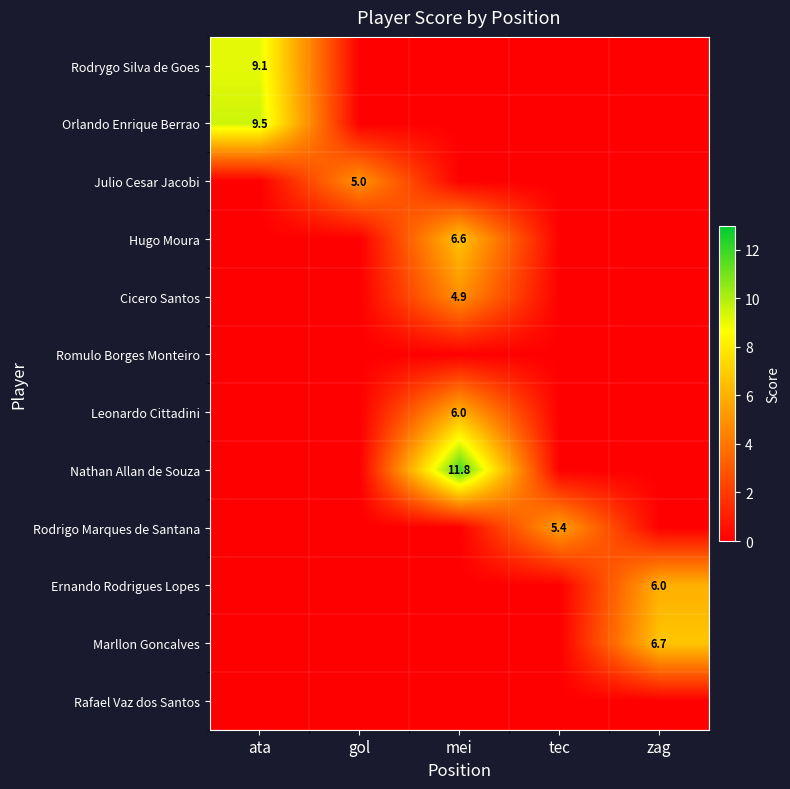

The value of Nathan Allan de Souza at mei is 16.2. True or false?

False